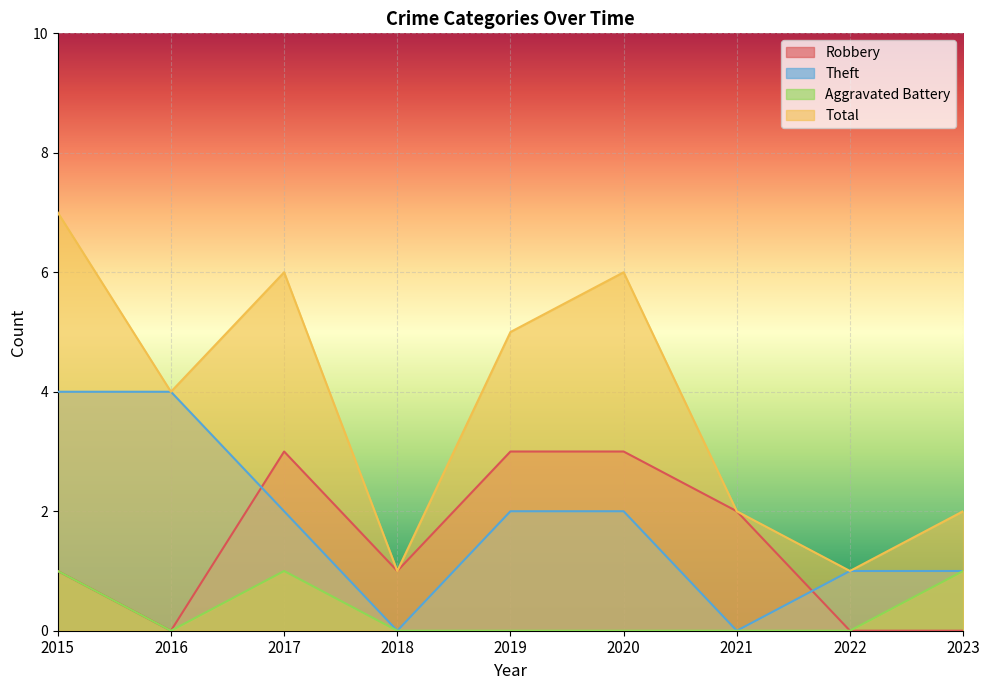

How many values in Robbery are above zero?

6